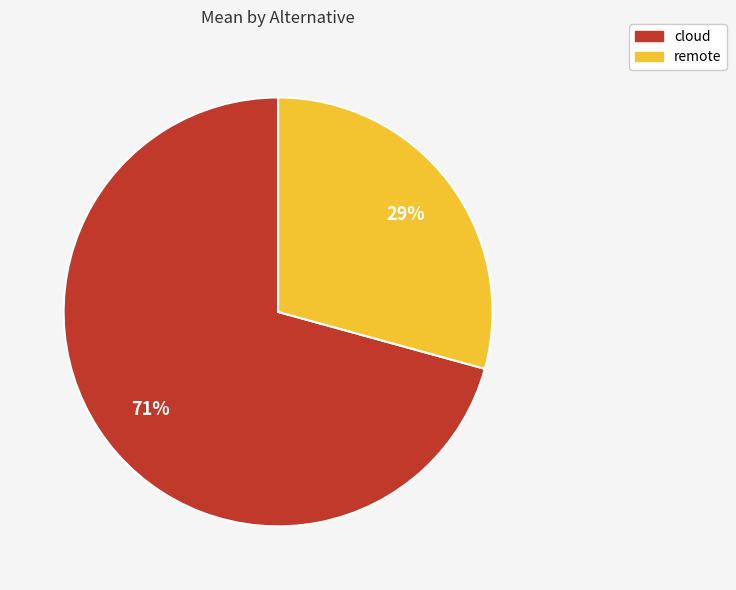

Is it true that cloud is 71% of the pie?

True